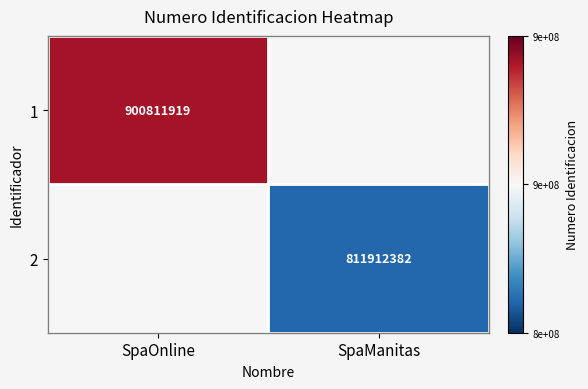

Is it true that 2 equals 394960641 at SpaManitas?

False